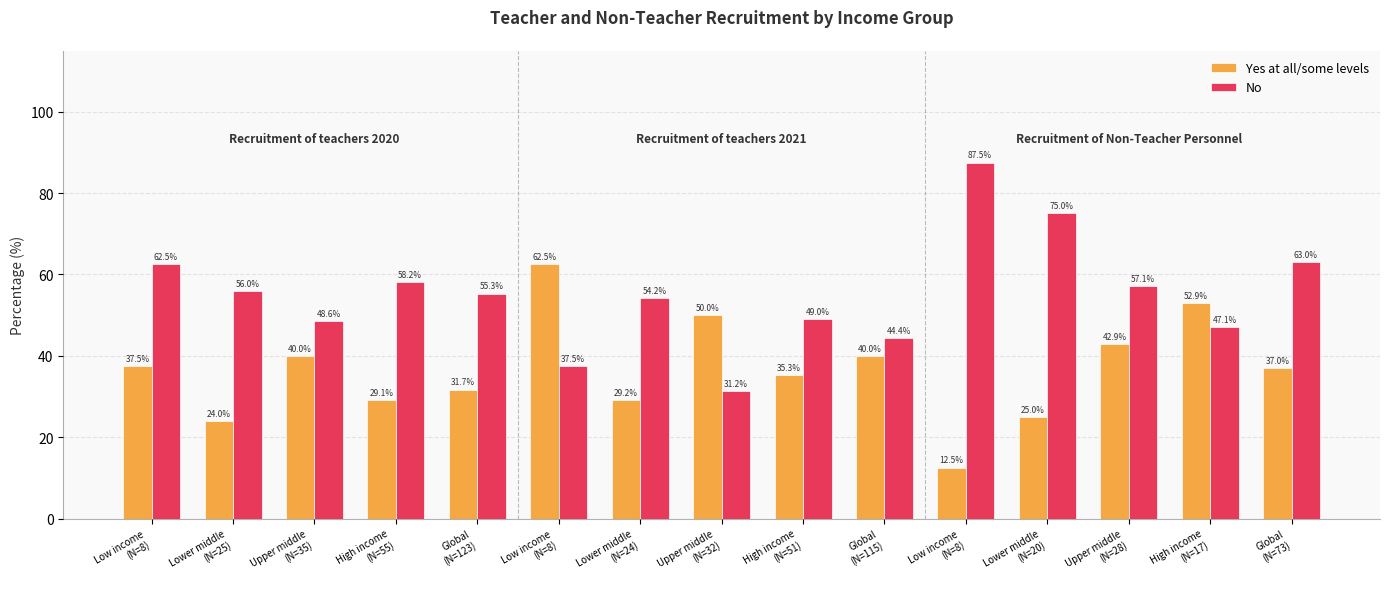

What is the difference between the maximum and second lowest values in the Yes at all/some levels series?

38.5